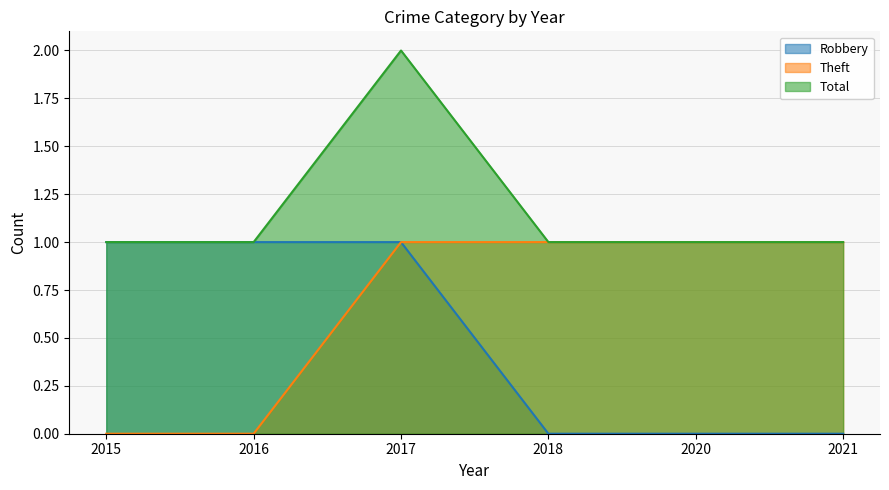

What is the maximum value for Total?

2